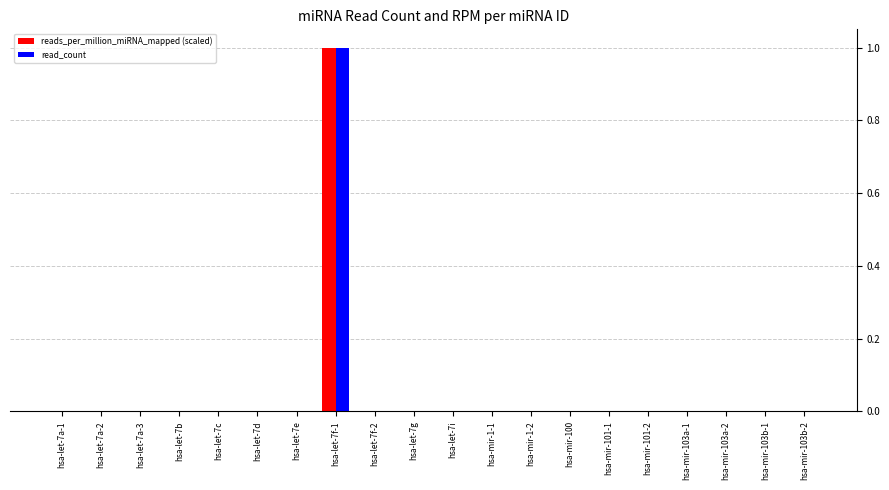

The value of reads_per_million_miRNA_mapped (scaled) at hsa-mir-103b-1 is 0. True or false?

True